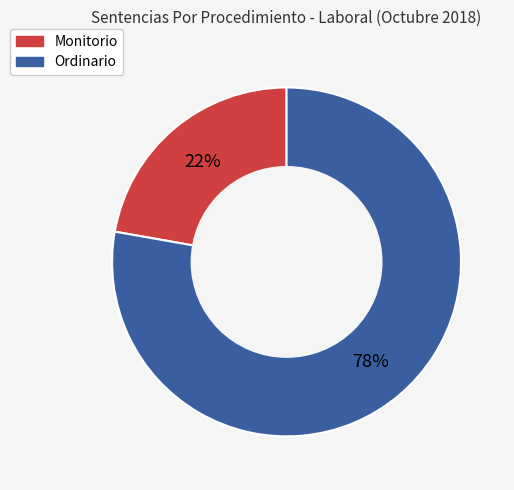

To the nearest percent, what percentage of the pie is Ordinario?

78%